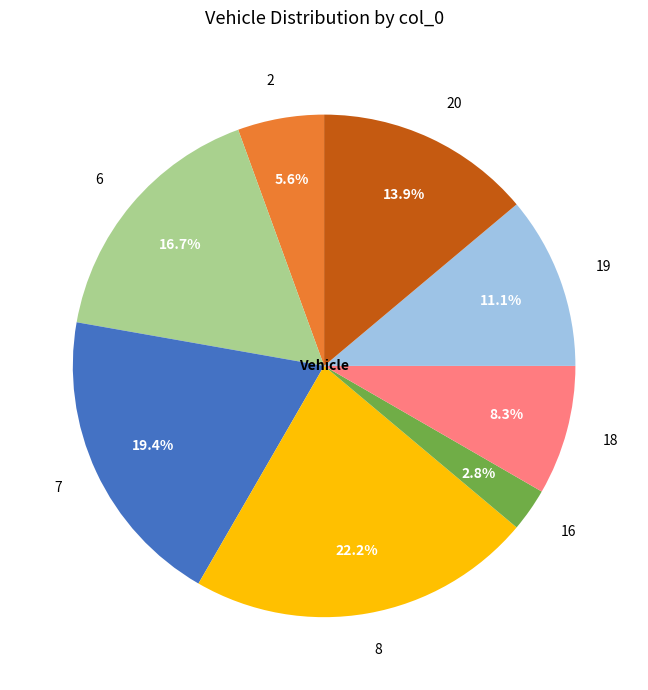

To the nearest percent, what percentage of the pie is 8?

22%